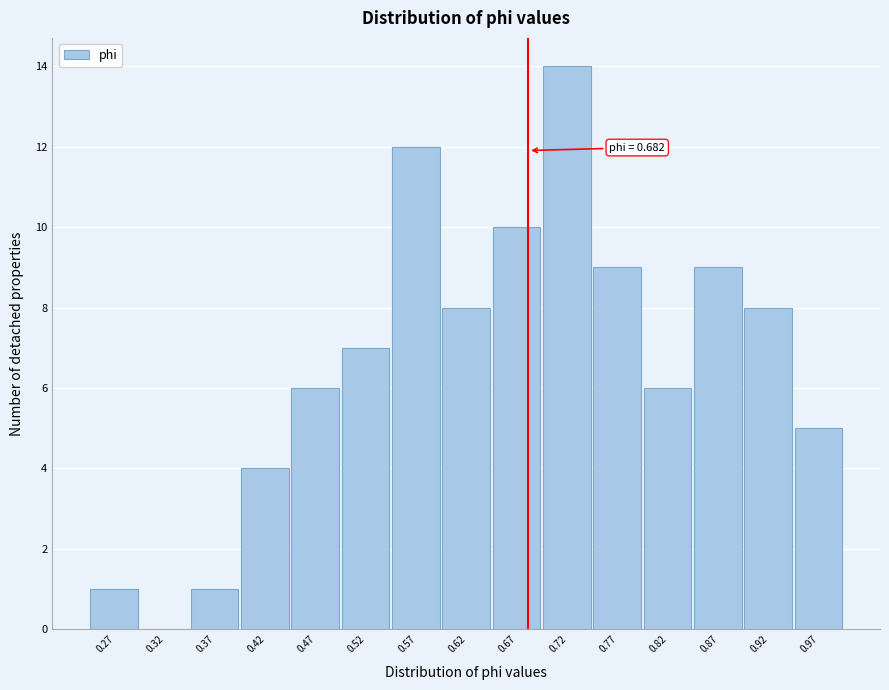

Over which range of the x-axis is the bar tallest?

0.695 to 0.745